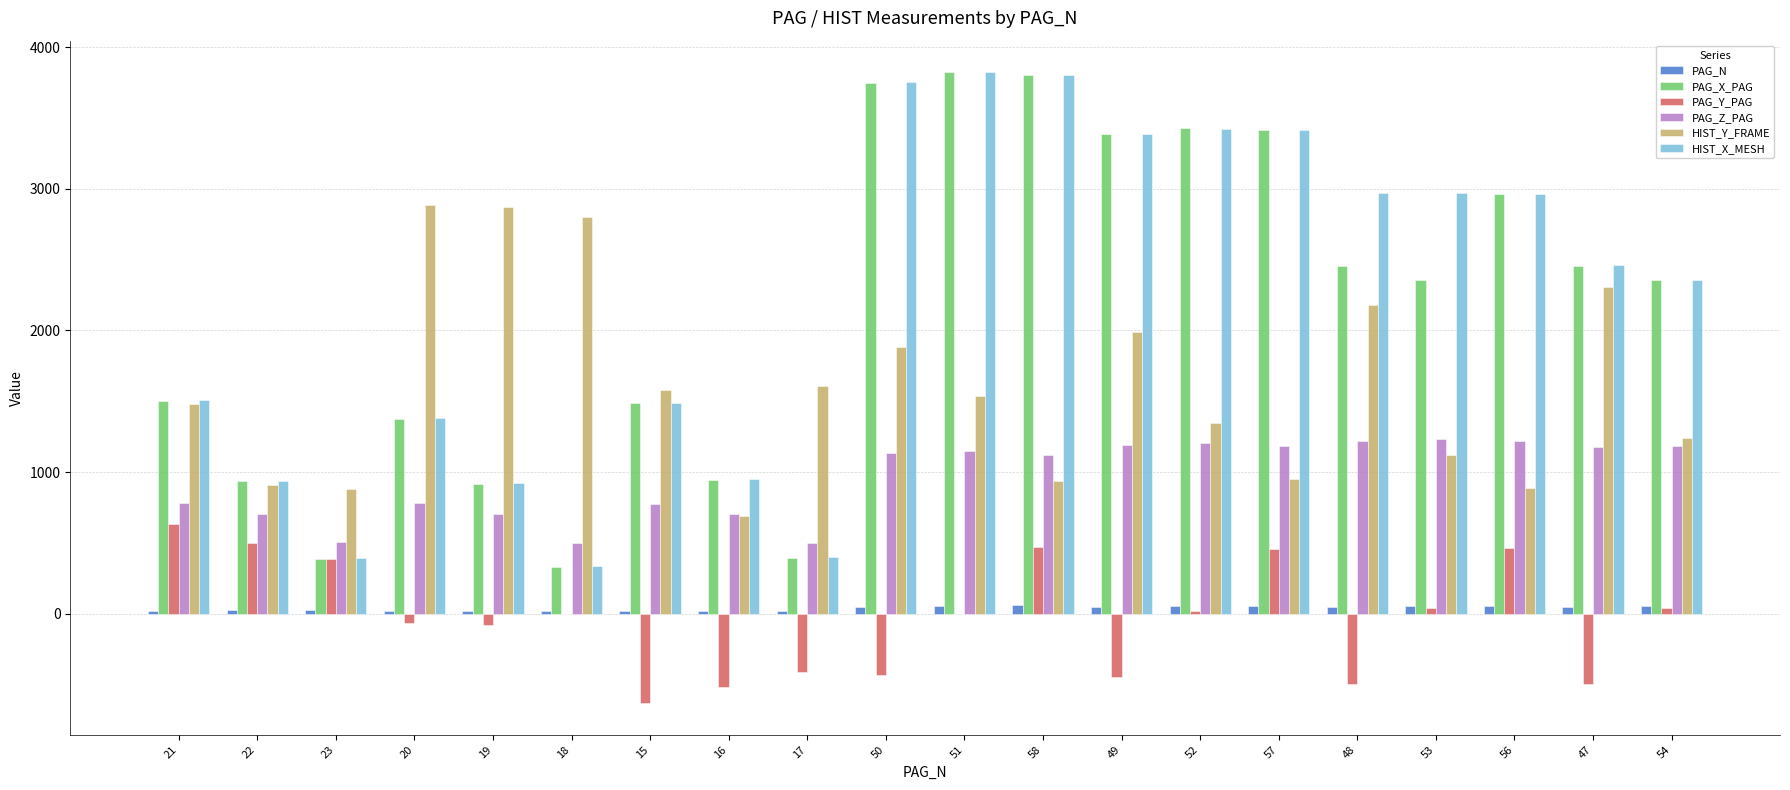

Between 53 and 54, which series saw the biggest shift?

HIST_X_MESH